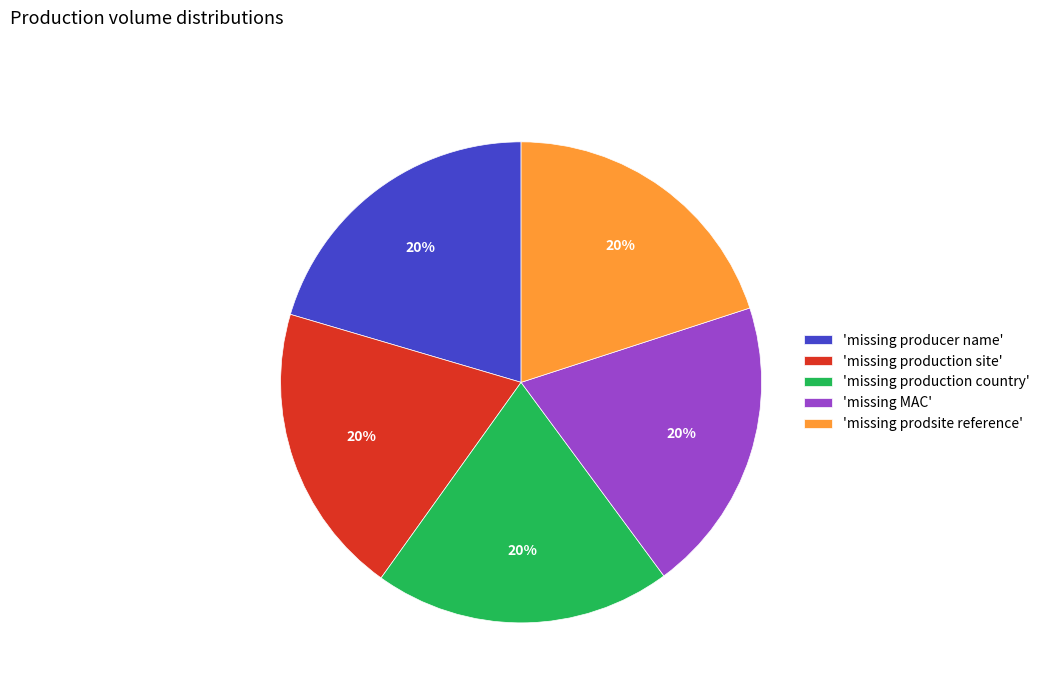

Is there any slice that represents more than half of the pie?

No